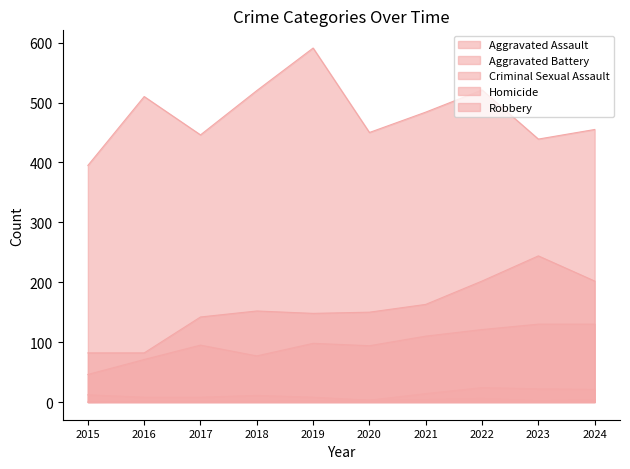

What are all the series names shown in the legend?

Aggravated Assault, Aggravated Battery, Criminal Sexual Assault, Homicide, Robbery